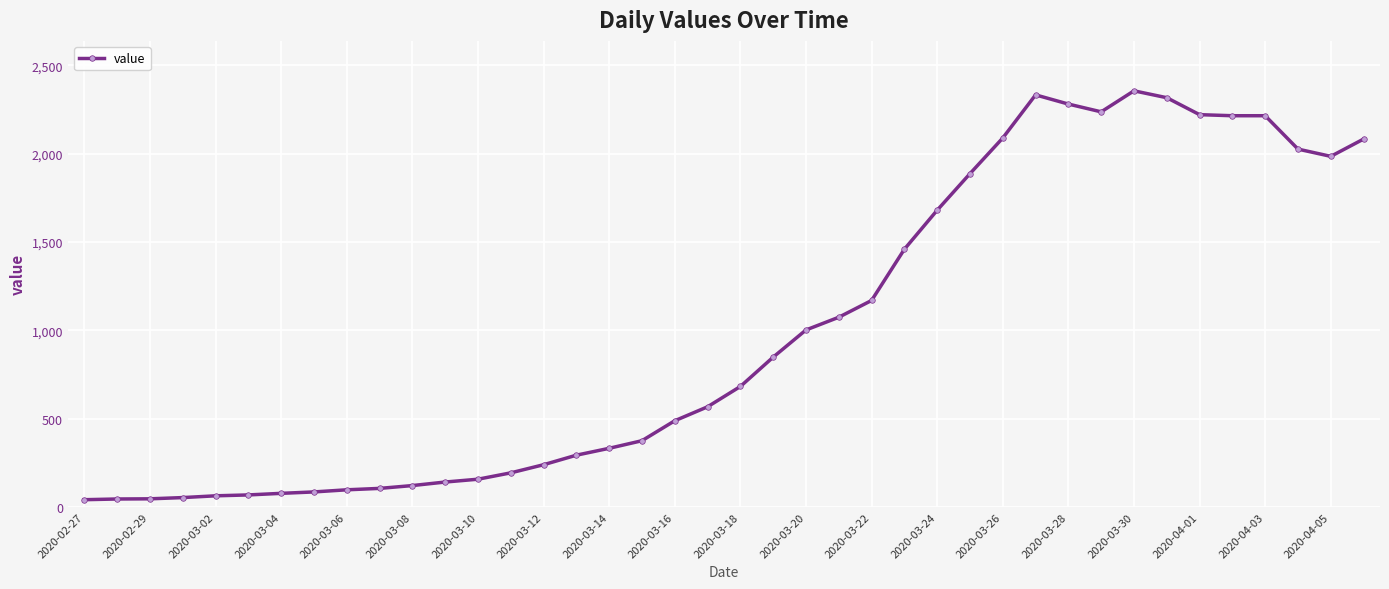

What is the difference between the maximum and minimum values?

2315